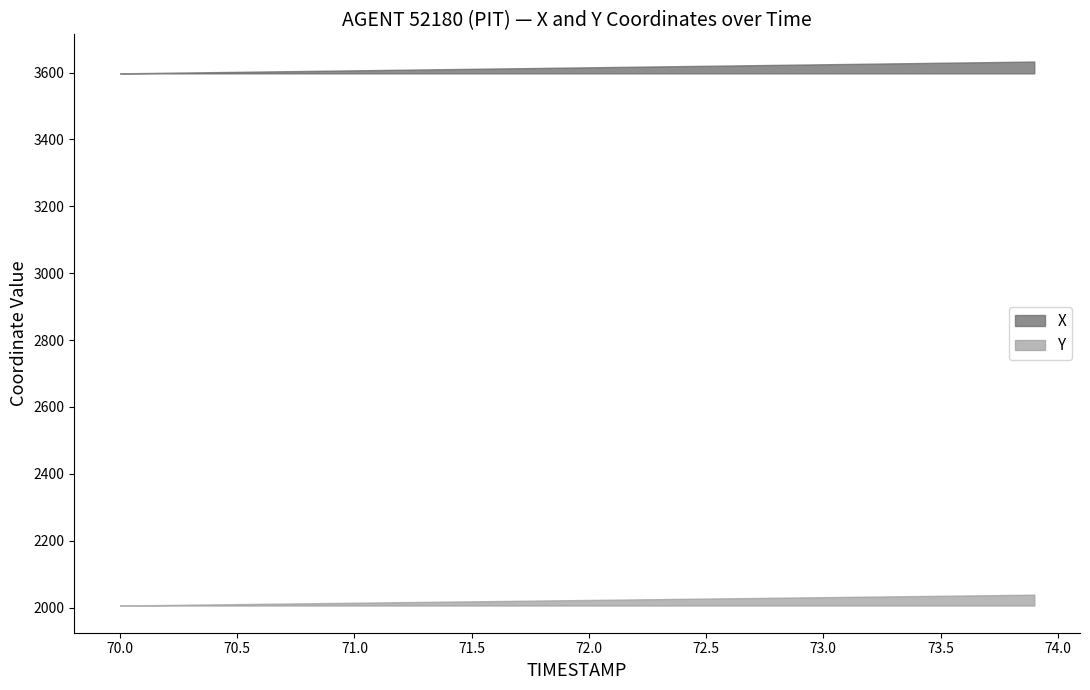

What is the highest value of the X series?

3633.1